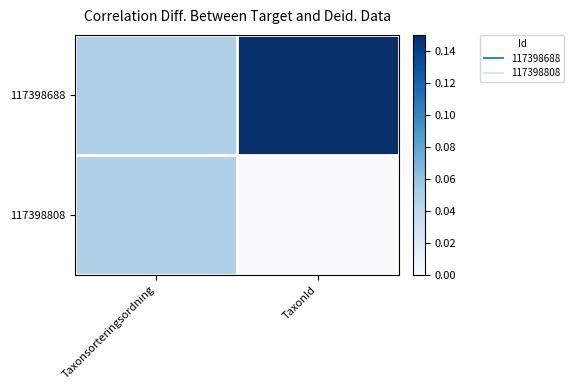

Which label corresponds to the largest value in the chart?

TaxonId